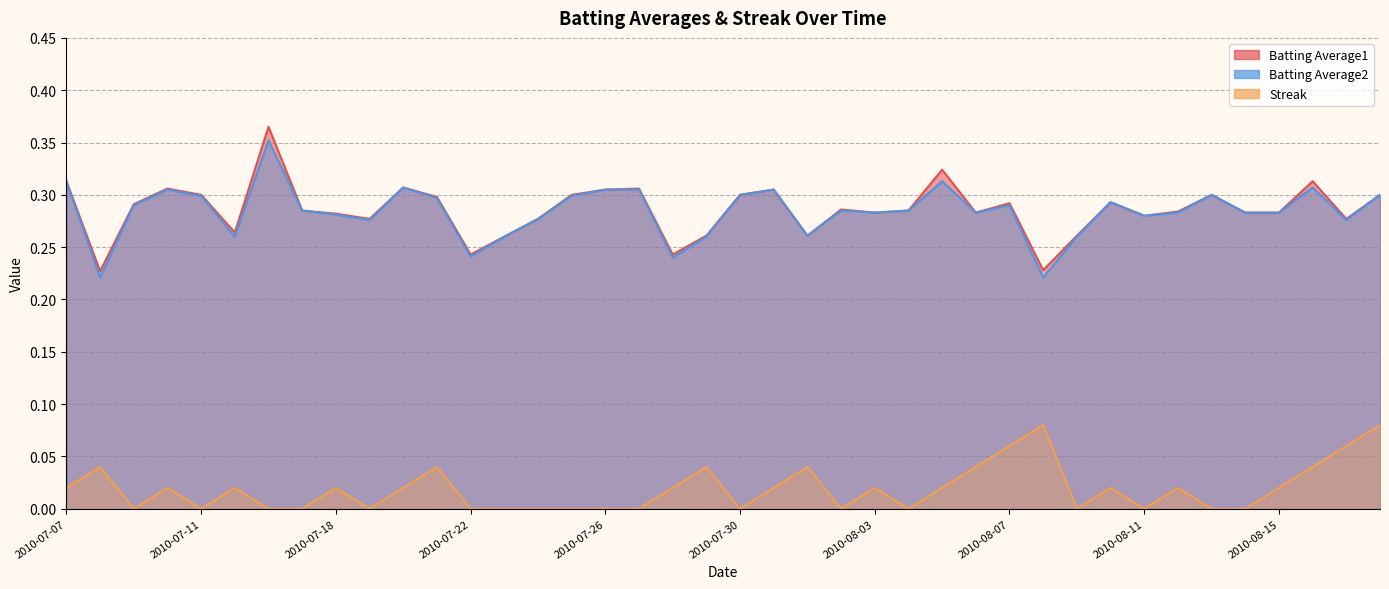

At how many categories does at least one series exceed 0?

40